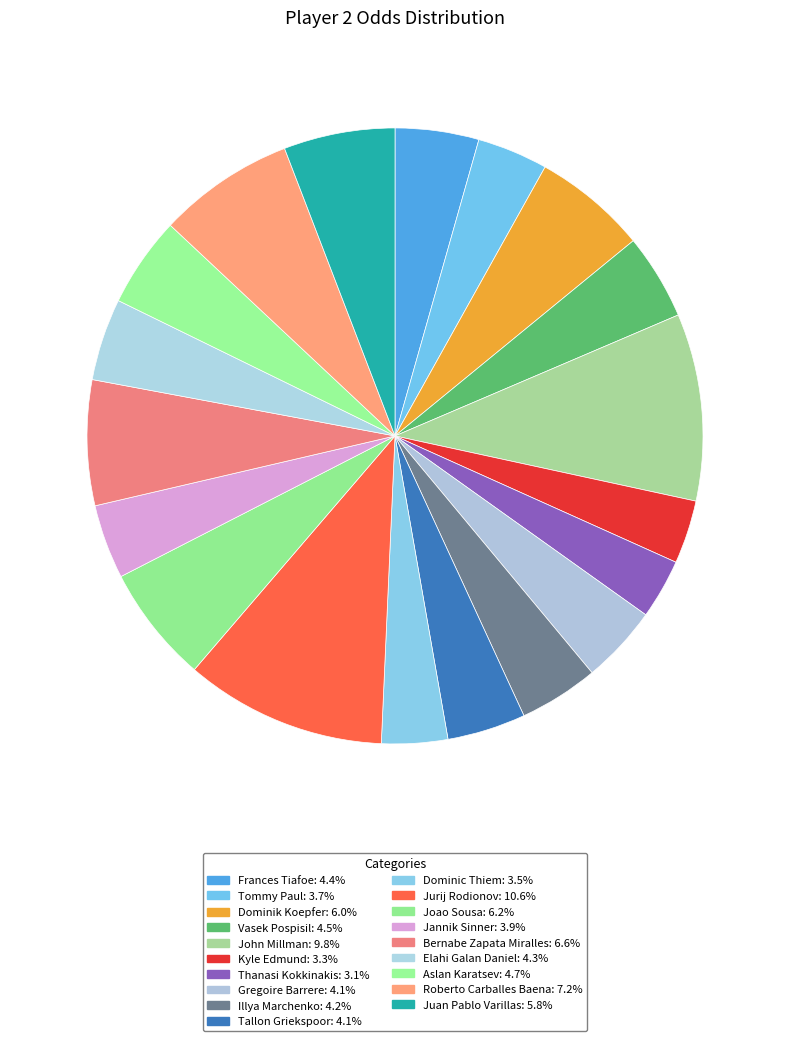

Is there any slice that represents more than half of the pie?

No